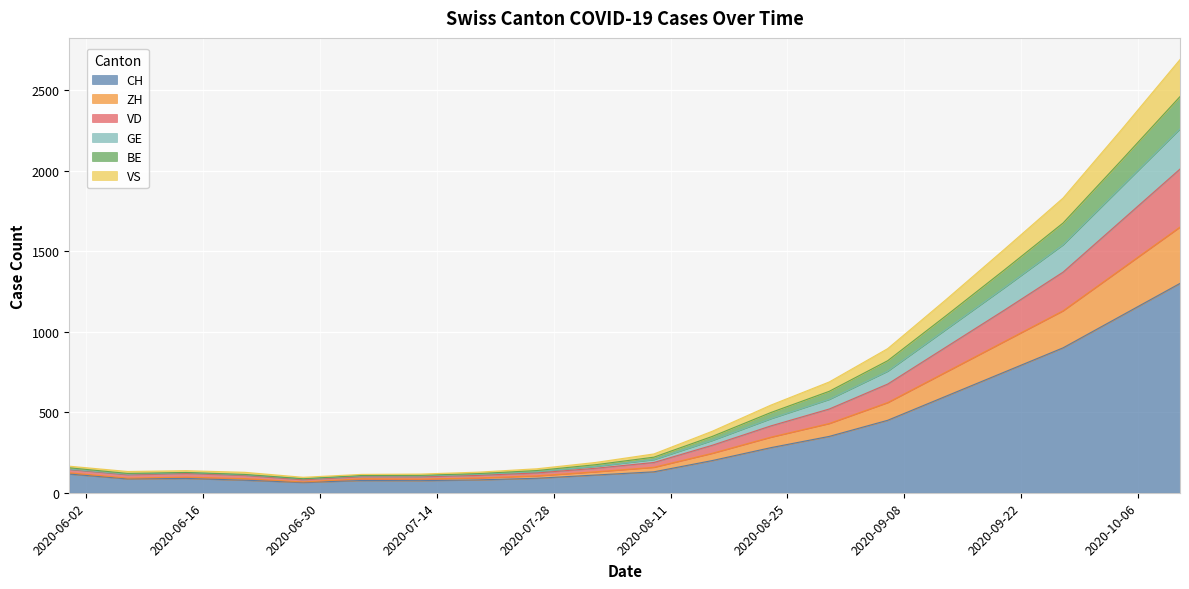

Does the chart display data point markers on the line(s)?

No